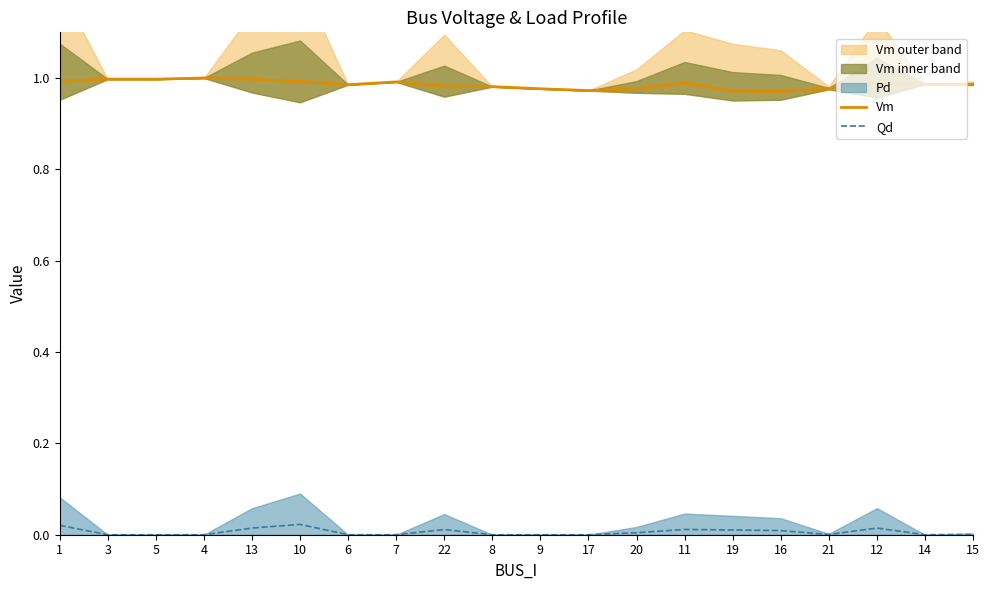

Is it true that Vm equals 0.5 at 9?

False